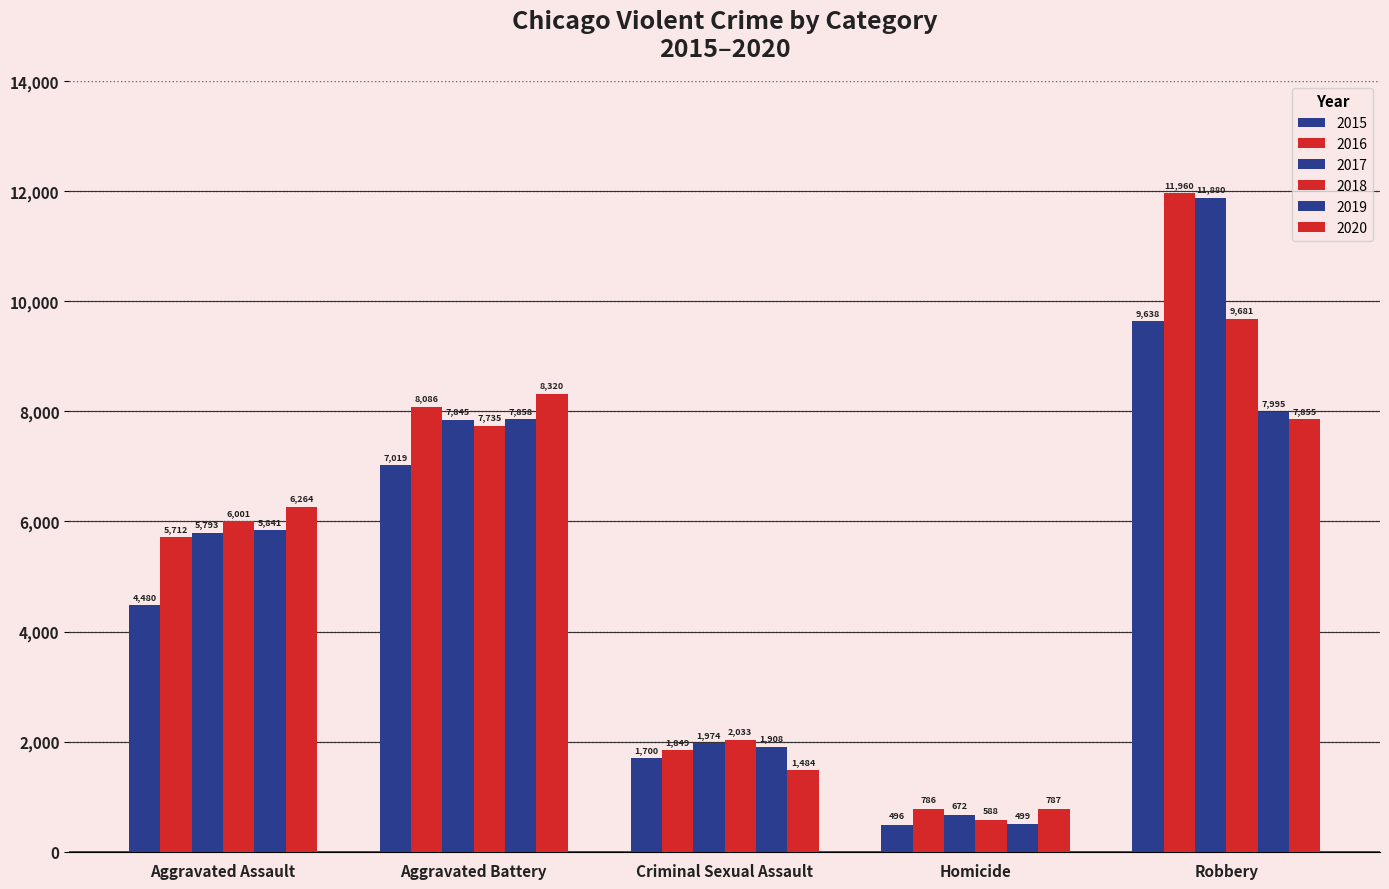

What position from the right is Homicide?

2